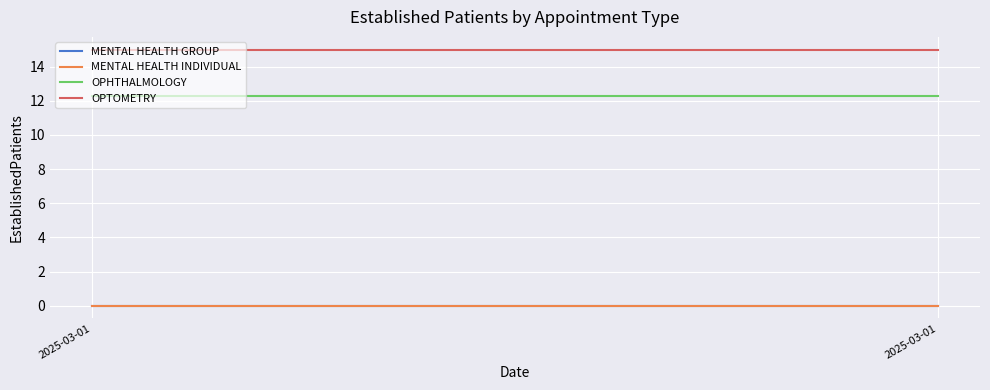

Which category has the lowest value in the MENTAL HEALTH GROUP series?

2025-03-01